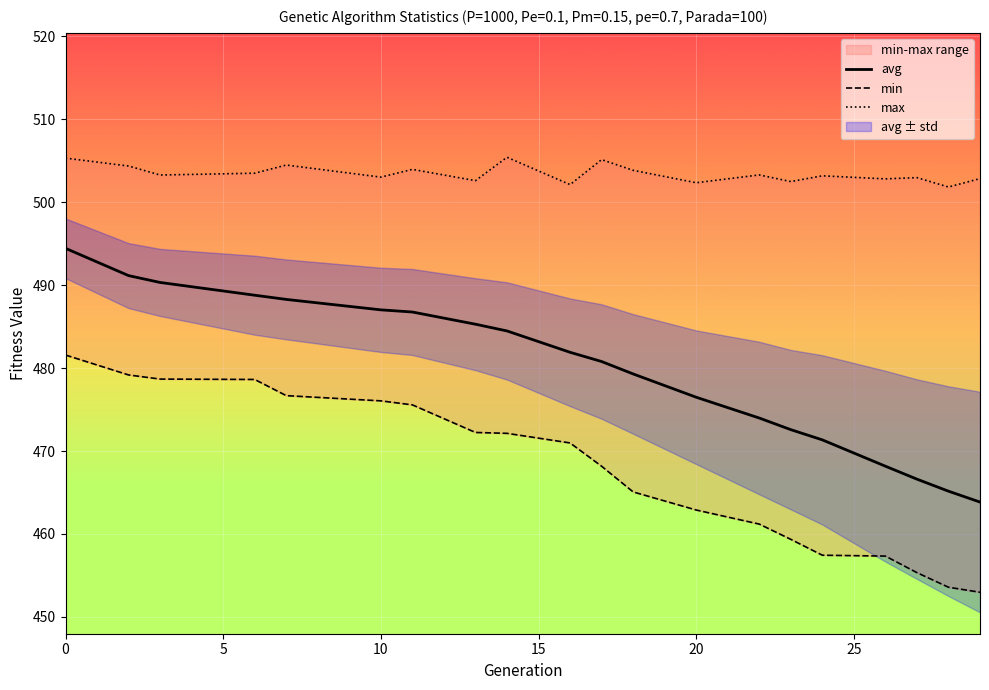

What is the maximum value for avg?

494.4